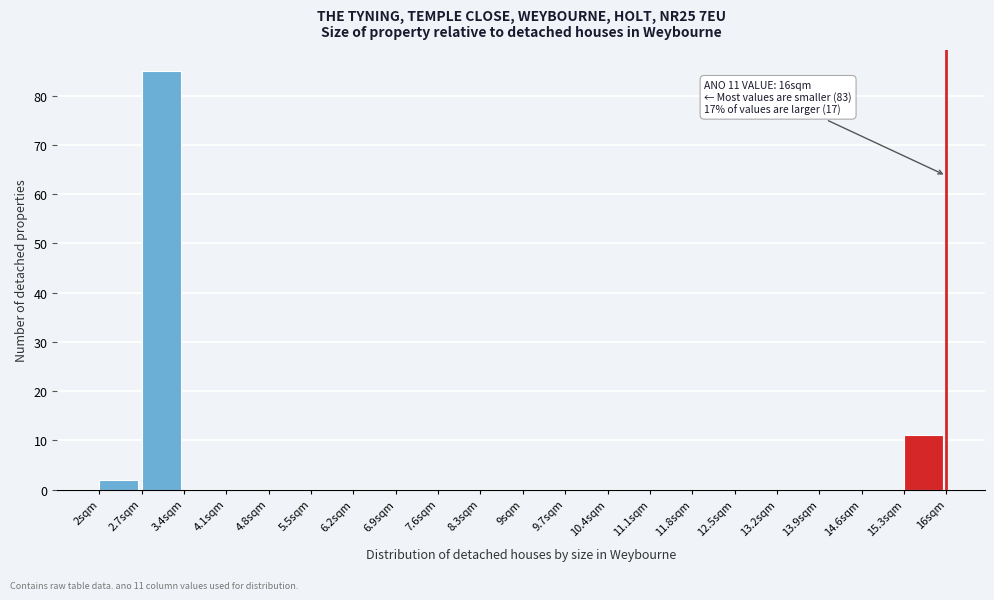

Which range on the x-axis has the tallest bar?

2.7 to 3.4